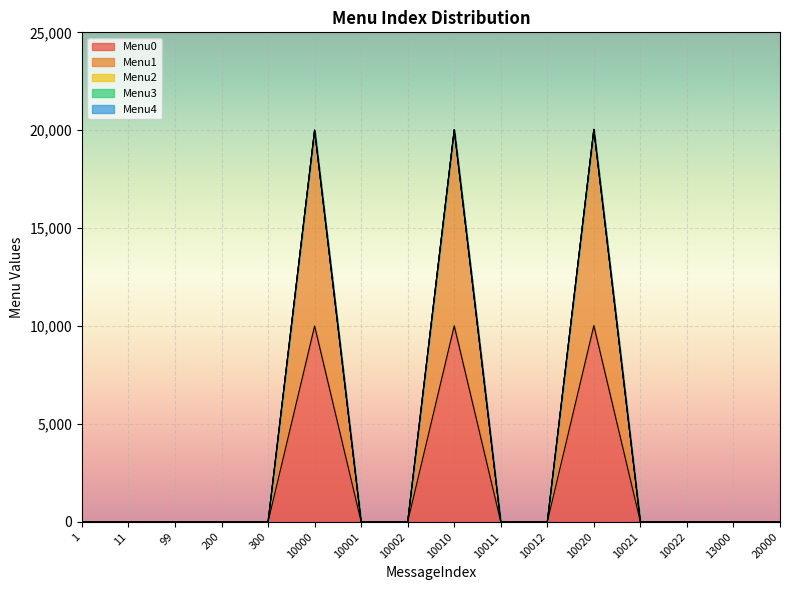

Which series changed the most between 10001 and 10012?

Menu0